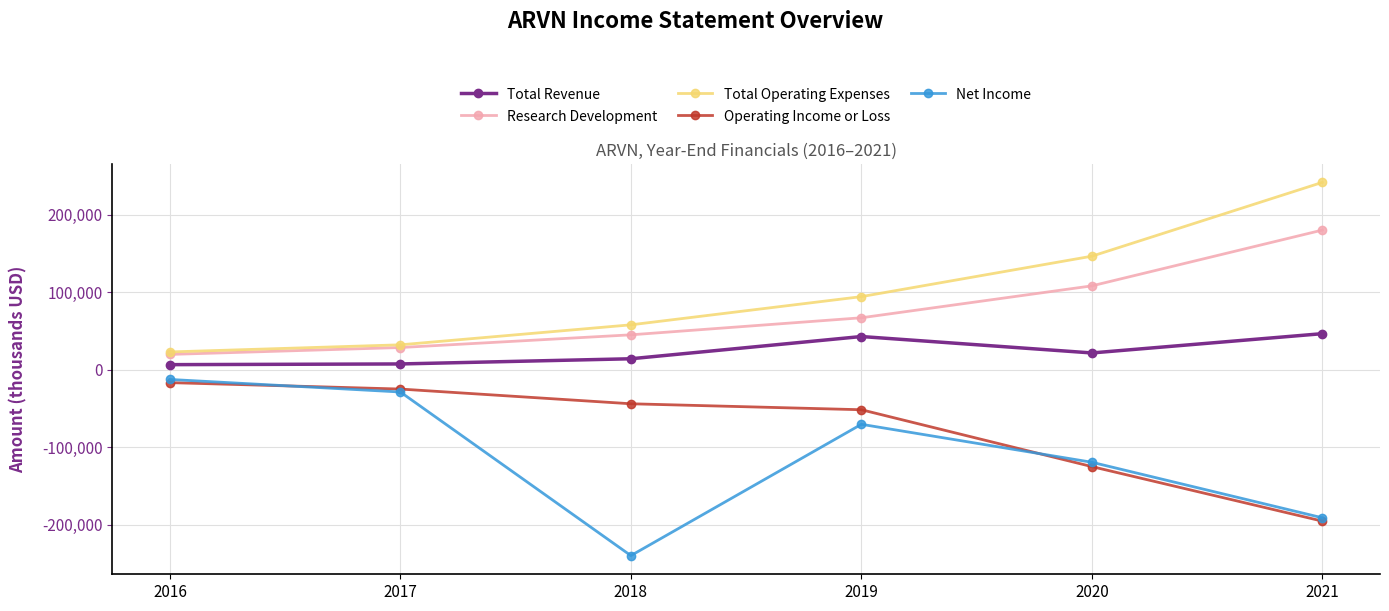

How many distinct data groups are displayed?

5